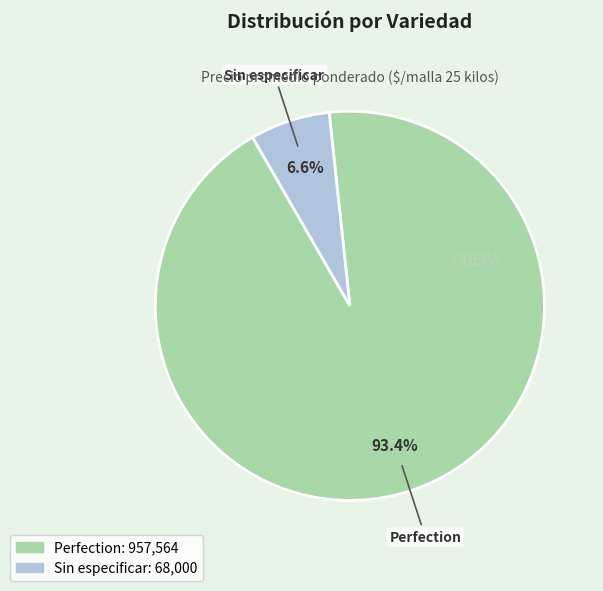

How many slices are in this pie chart?

2